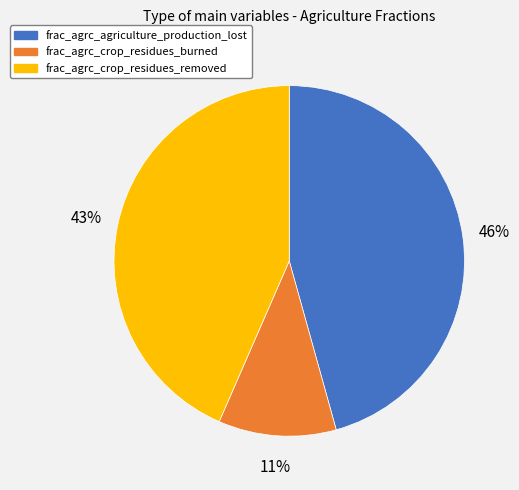

How many slices are in this pie chart?

3